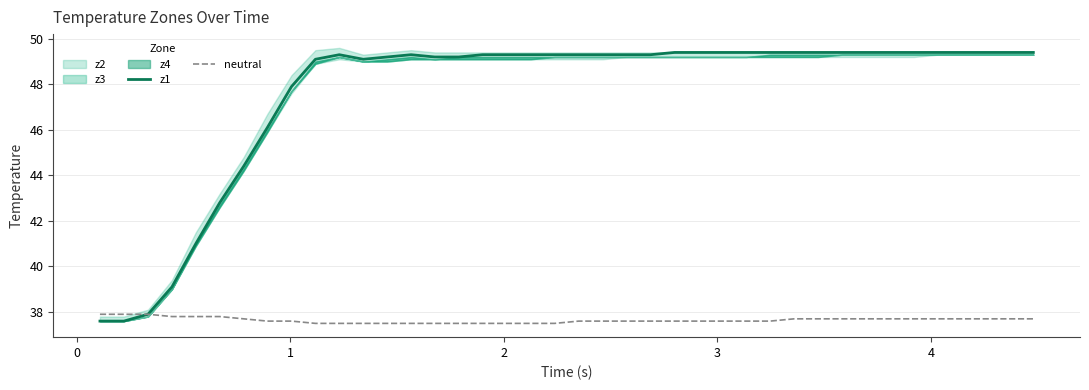

What is the lowest value of the z1 series?

37.6